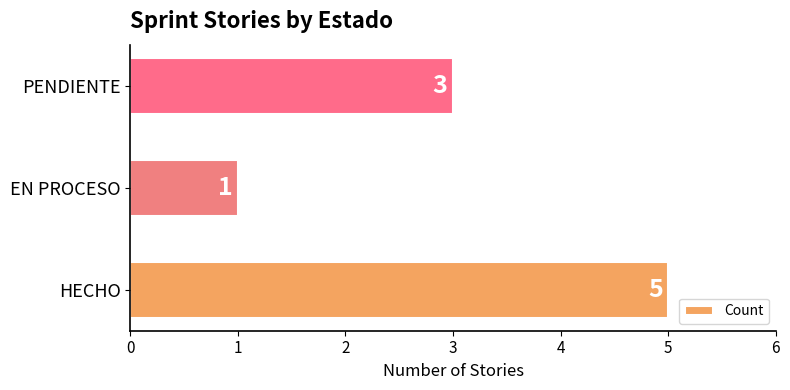

What is the sum of all values?

9